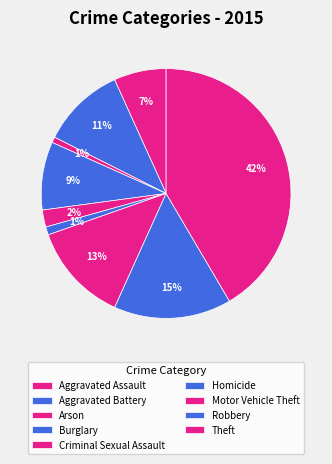

To the nearest percent, what is the combined percentage of Homicide and Robbery?

16%